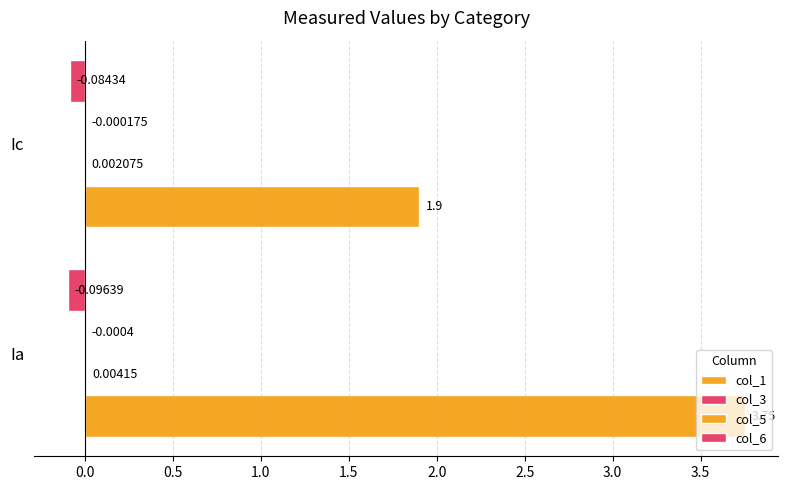

How many distinct data groups are displayed?

4